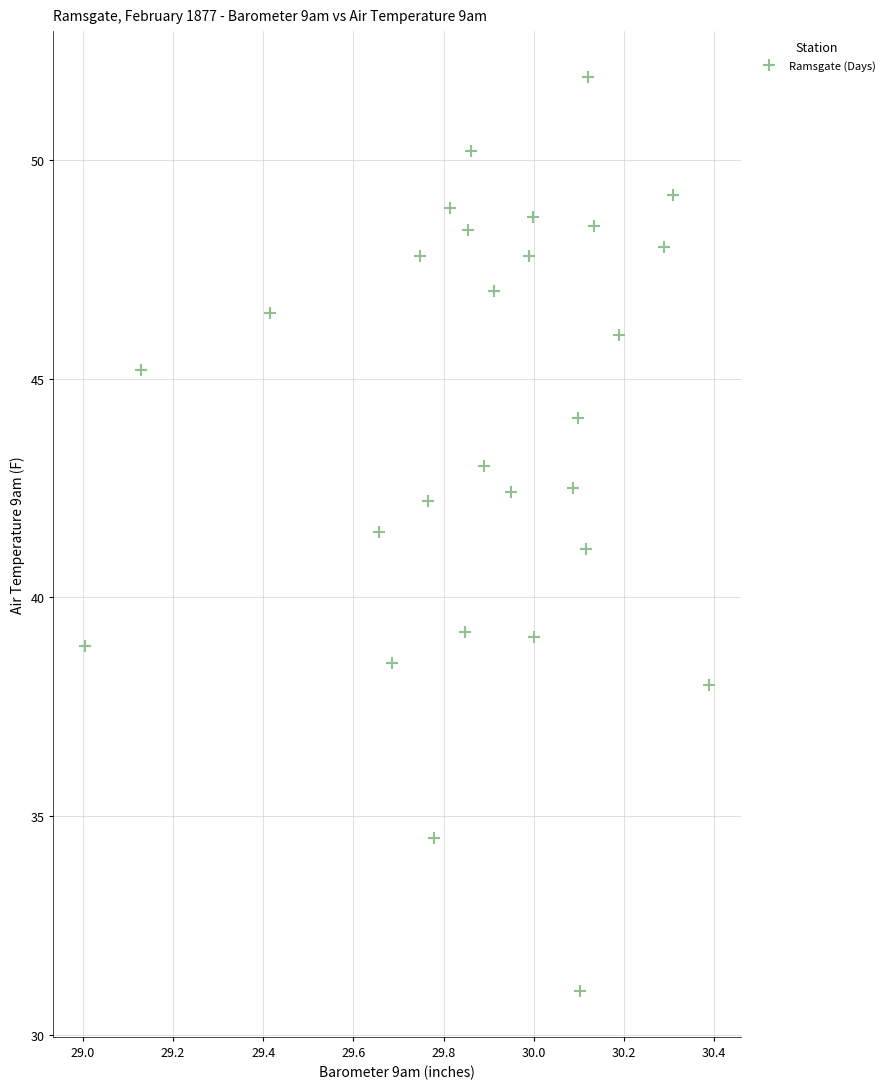

What is the range of X values (max minus min)?

1.4